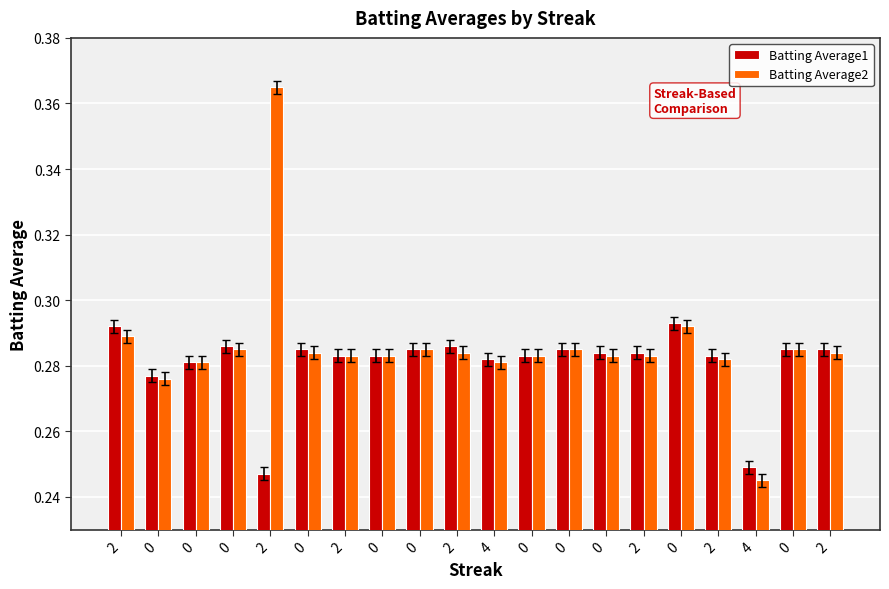

How many bars are there in each group?

2